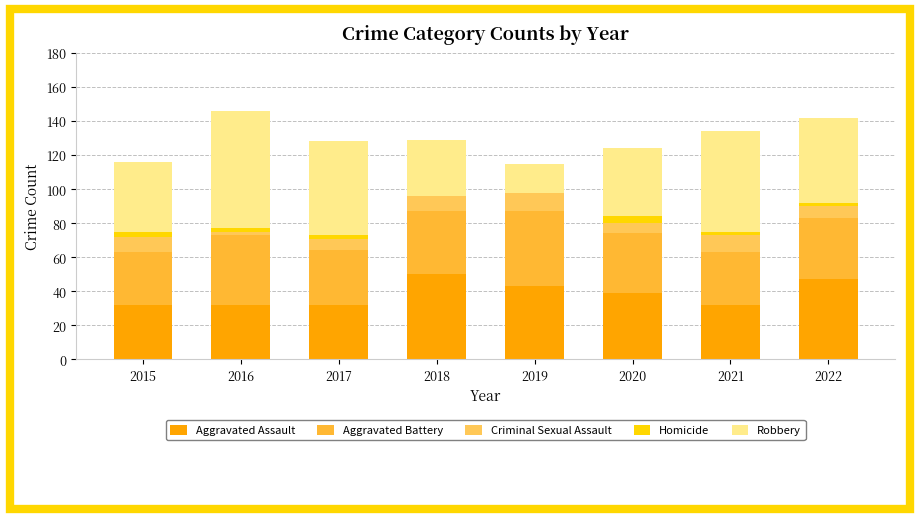

What is the average value of the Aggravated Battery series?

36